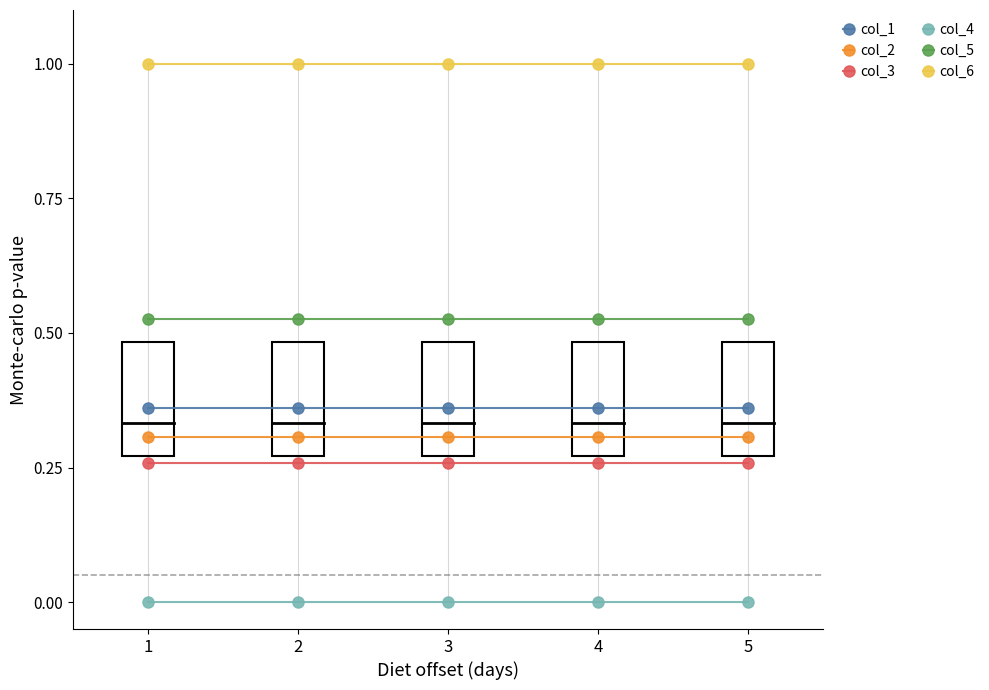

Which series has the largest total across all categories?

col_6